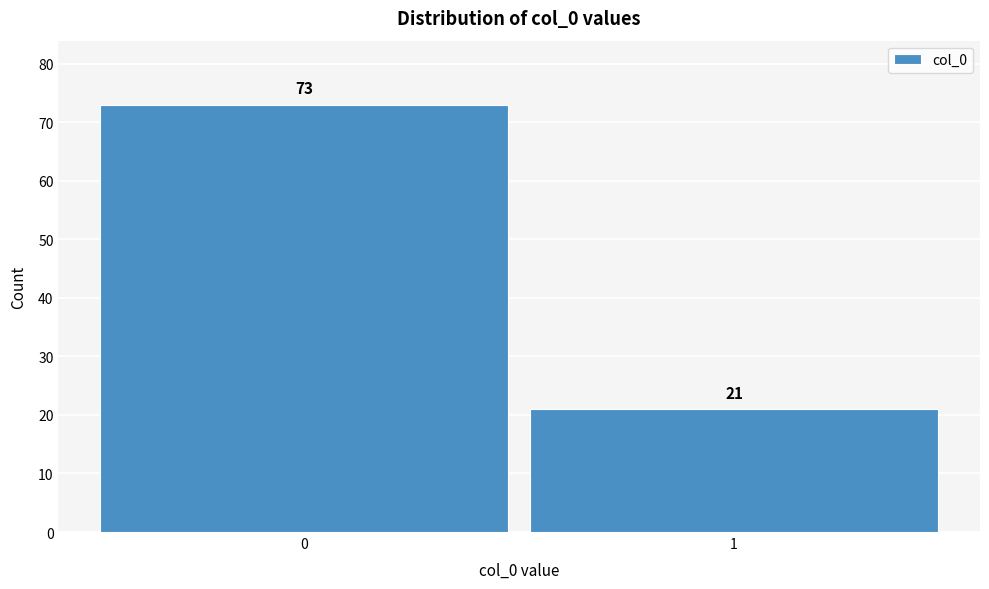

Reading right to left, what are all the values shown in this chart?

1=21	0=73